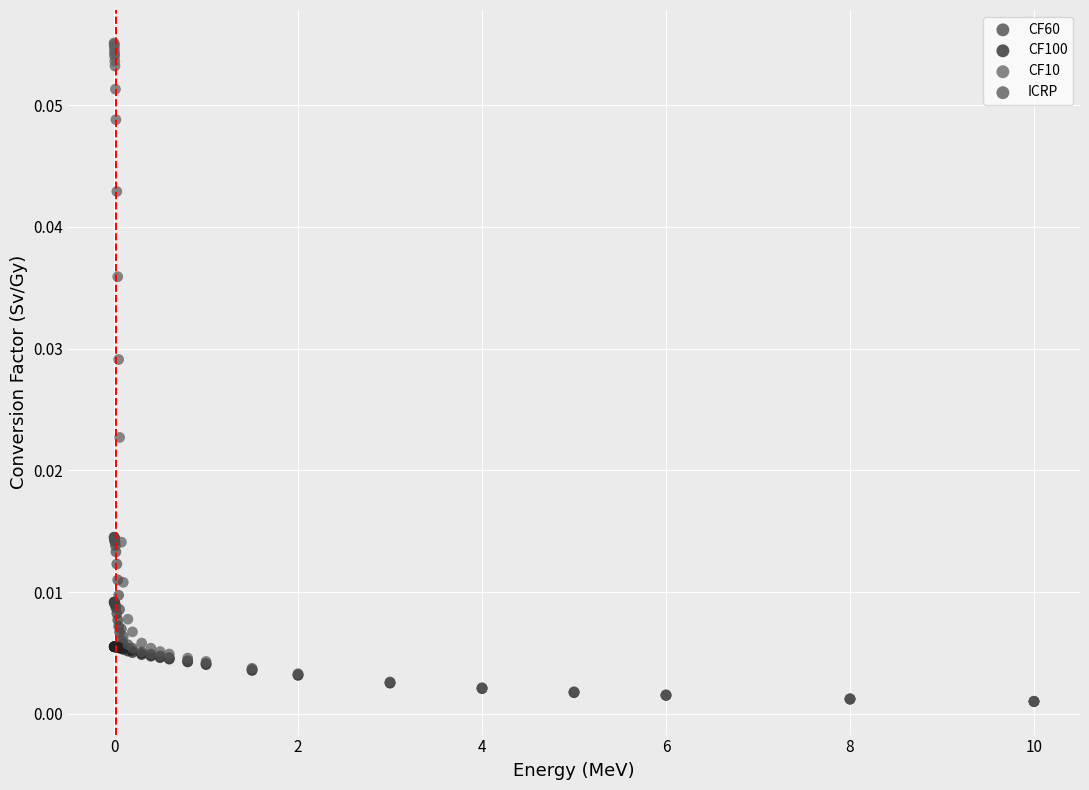

Which series contains the highest Y value?

CF10